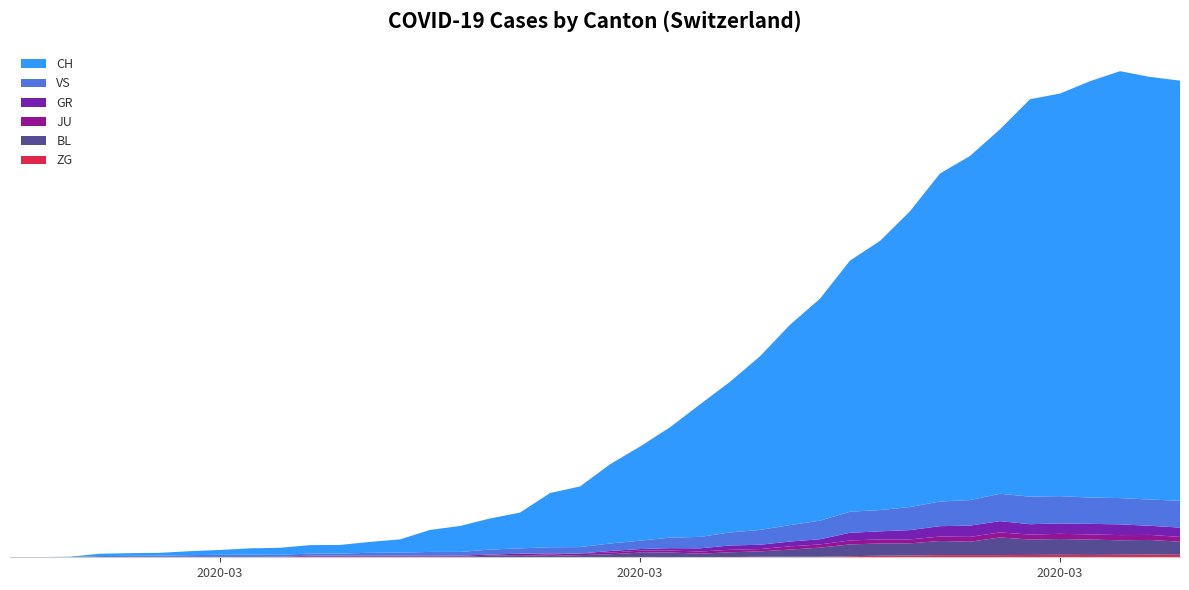

Reading left to right, transcribe all the data shown in this chart.

ZG: 0	0	0	0	0	0	0	0	0	0	0	0	0	0	0	0	0	0	0	0	0	0	0	1	1	3	3	3	6	9	10	12	12	12	13	14	13	14	15	14
BL: 0	0	0	0	1	1	1	1	1	1	4	4	4	4	5	3	9	12	8	12	17	26	27	19	27	30	40	51	66	68	68	79	75	99	86	88	86	81	82	73
GR: 0	0	0	0	0	0	0	0	0	0	0	0	0	0	0	0	0	0	6	0	9	9	13	18	24	24	27	29	43	45	52	58	63	63	58	58	59	60	51	52
JU: 0	0	1	1	1	1	1	1	1	2	5	5	5	5	5	6	6	8	8	9	9	11	11	12	14	13	18	18	22	23	22	25	27	28	28	29	29	29	28	27
VS: 0	0	0	6	6	7	10	12	13	11	12	12	16	17	20	21	28	30	34	36	42	47	59	64	73	83	92	104	118	119	129	138	143	153	154	153	147	147	147	150
CH: 0	1	2	13	15	16	22	27	35	39	47	48	61	74	123	145	174	200	303	339	443	526	617	741	842	971	1120	1241	1404	1505	1654	1834	1924	2038	2222	2251	2328	2387	2363	2349